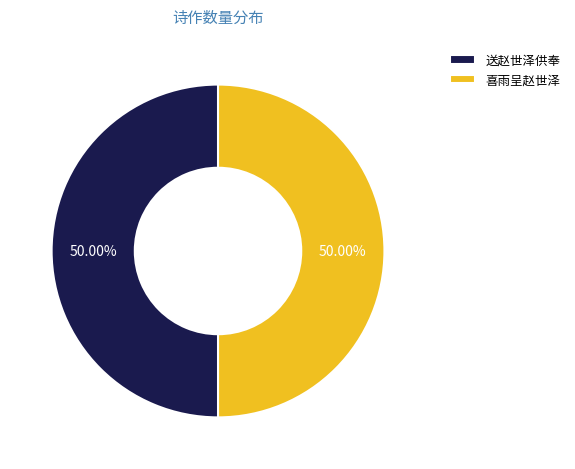

Count the number of slices in the pie.

2